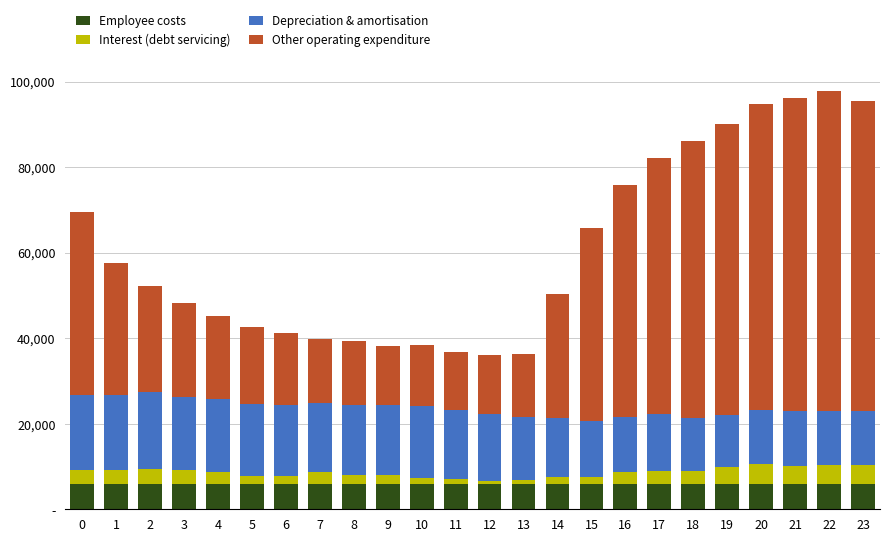

List the labels in order of Employee costs value, smallest first.

10, 8, 11, 9, 7, 6, 12, 5, 0, 14, 19, 13, 21, 23, 20, 22, 4, 3, 18, 15, 1, 16, 17, 2